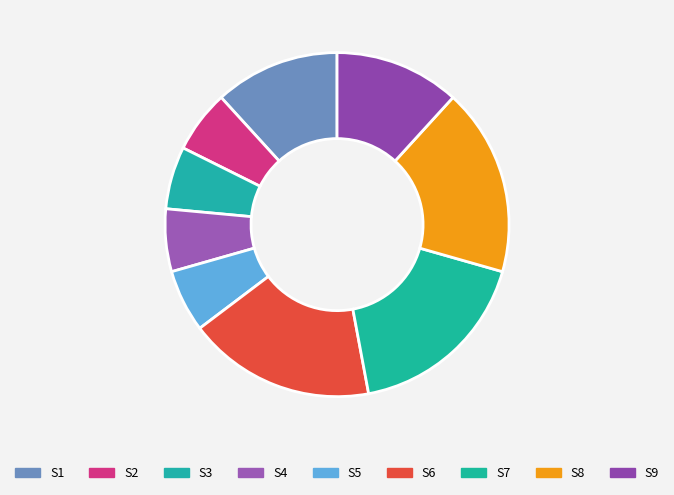

To the nearest percent, what portion does S8 represent?

18%